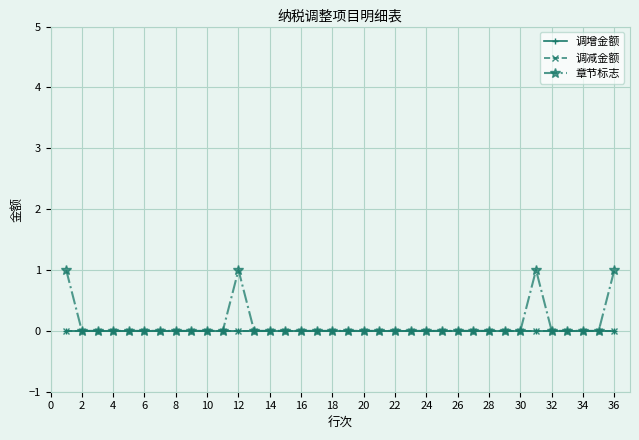

True or false: 章节标志 and 调增金额 cross at least once.

False